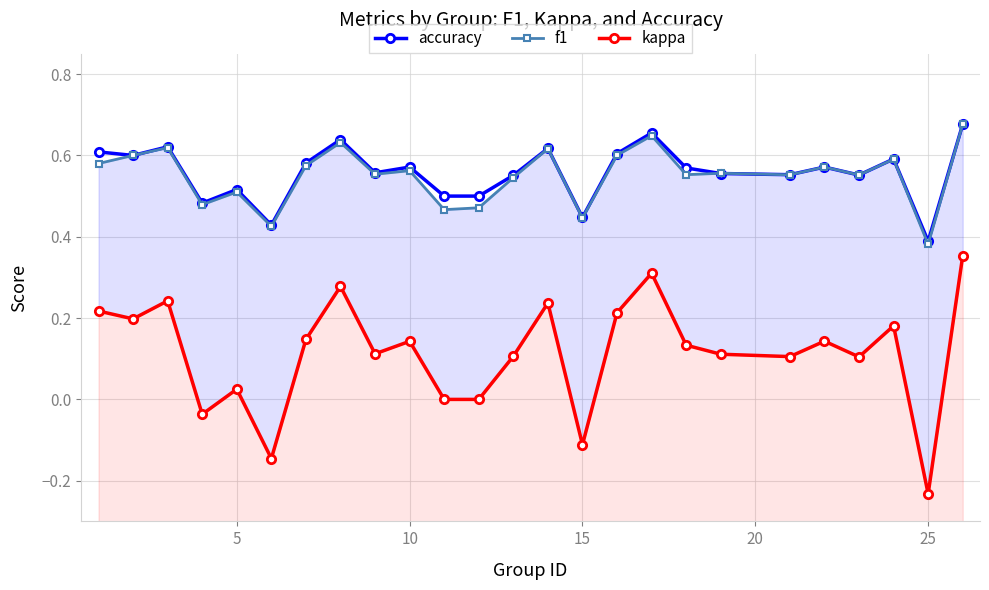

How many accuracy values are between 0 and 1?

25